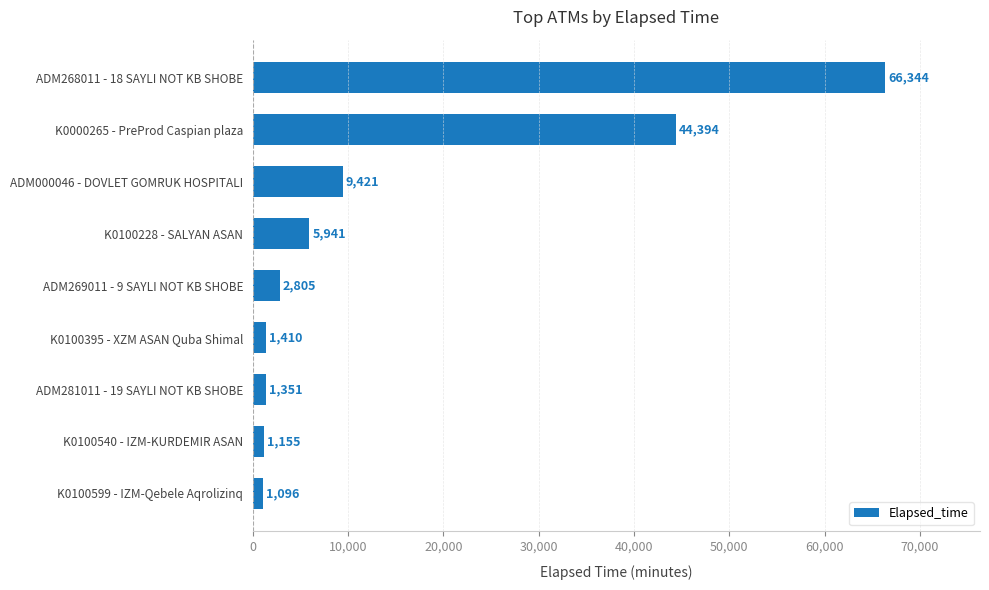

What is the difference between the maximum and minimum values?

65248